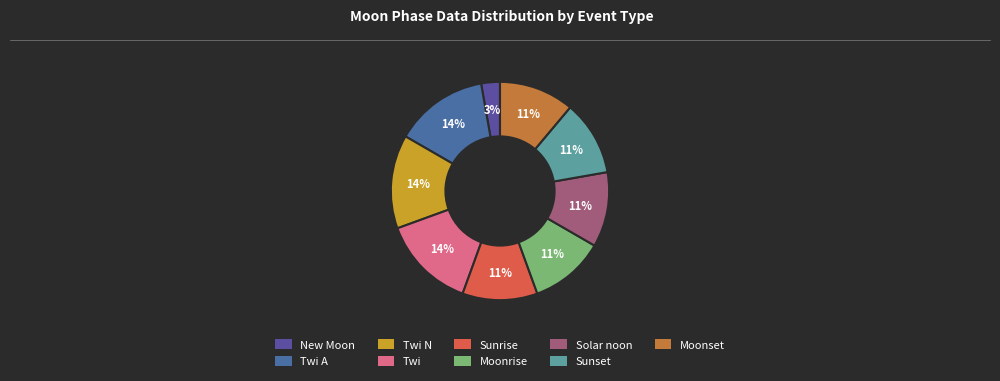

How many segments does this pie chart have?

9